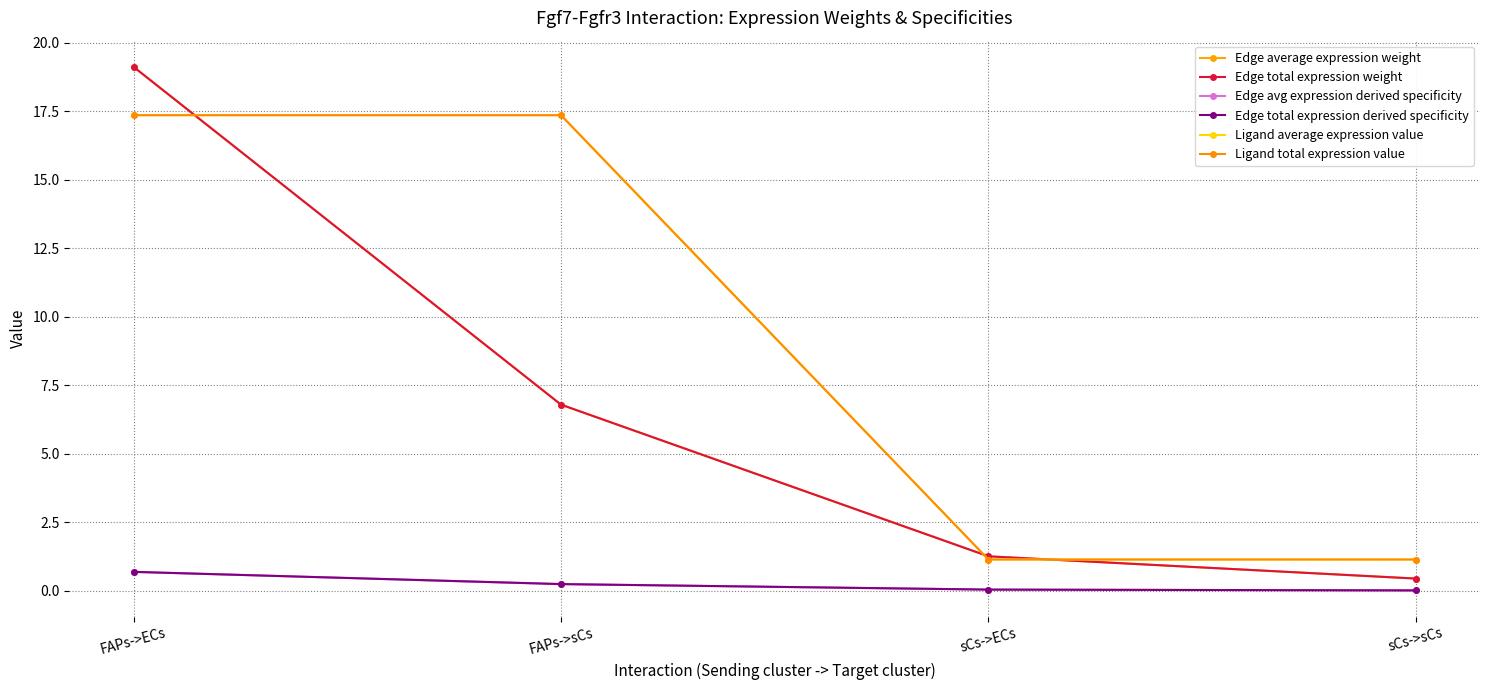

What is the label of the 1st point from the right?

sCs->sCs